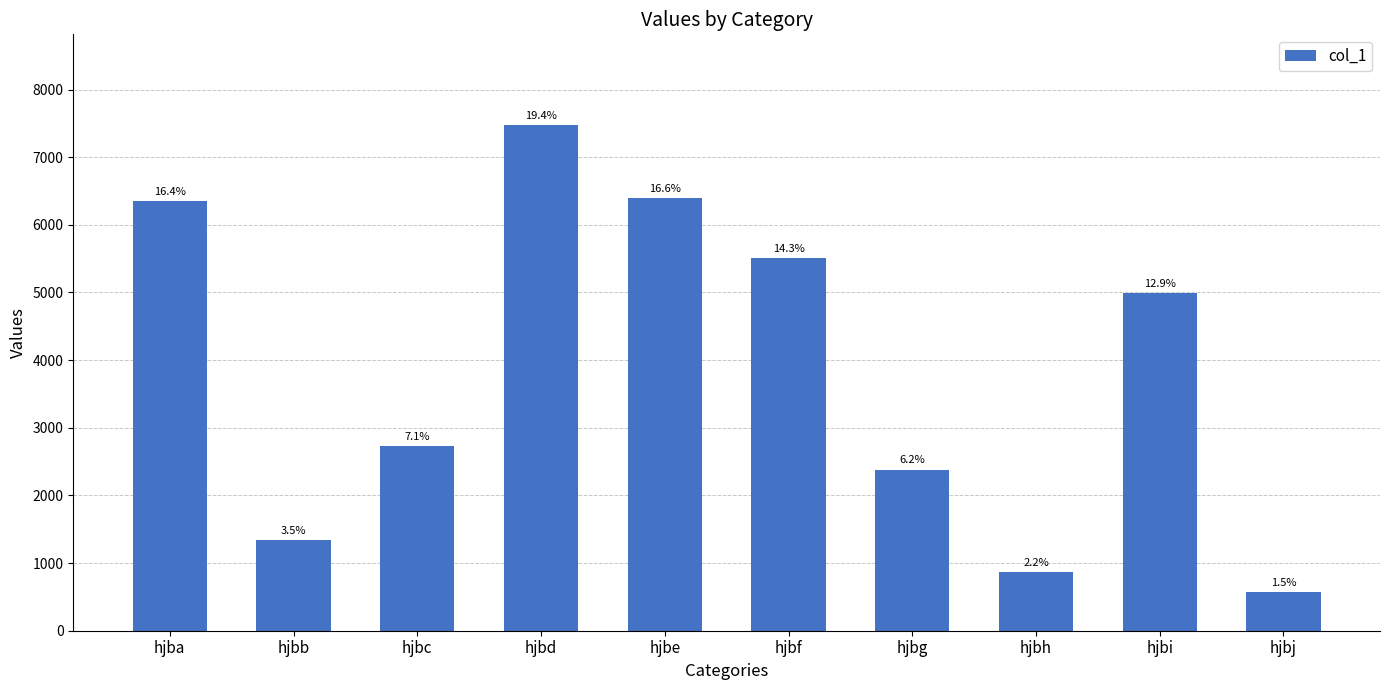

Are the bars horizontal?

No